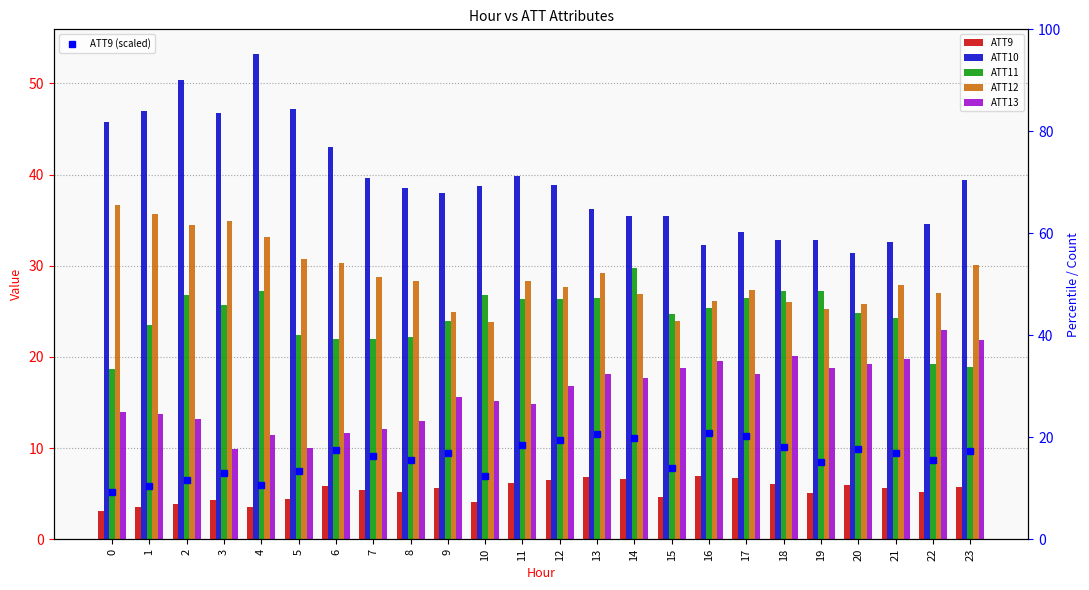

What are all the series names shown in the legend?

ATT9, ATT10, ATT11, ATT12, ATT13, ATT9 (scaled)